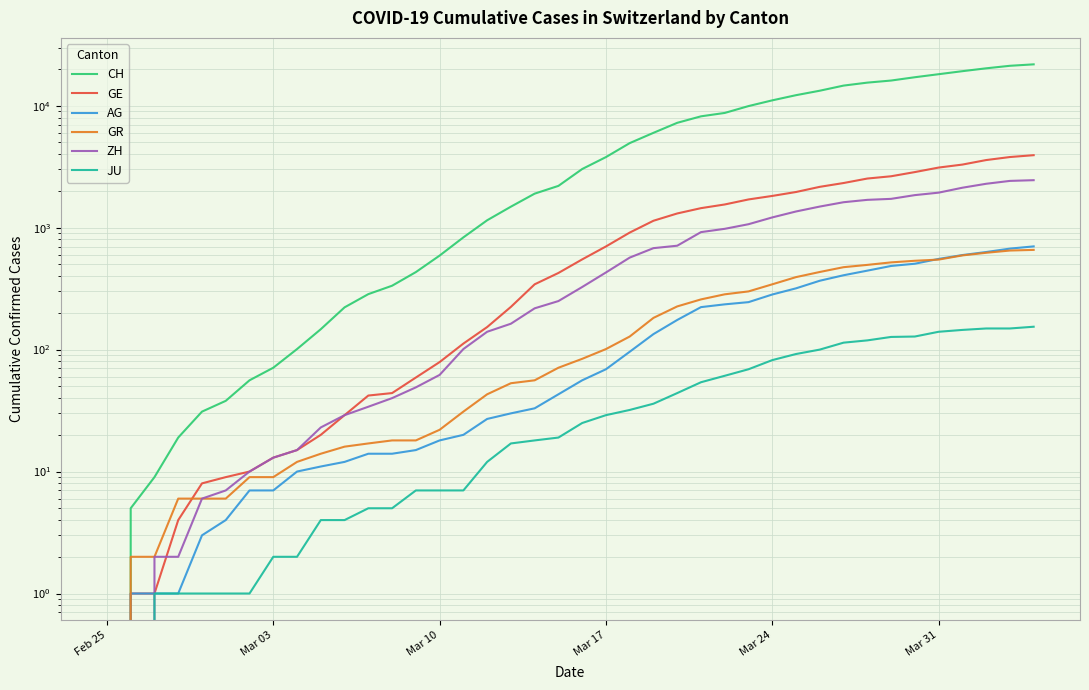

True or false: ZH and CH intersect in this chart.

False